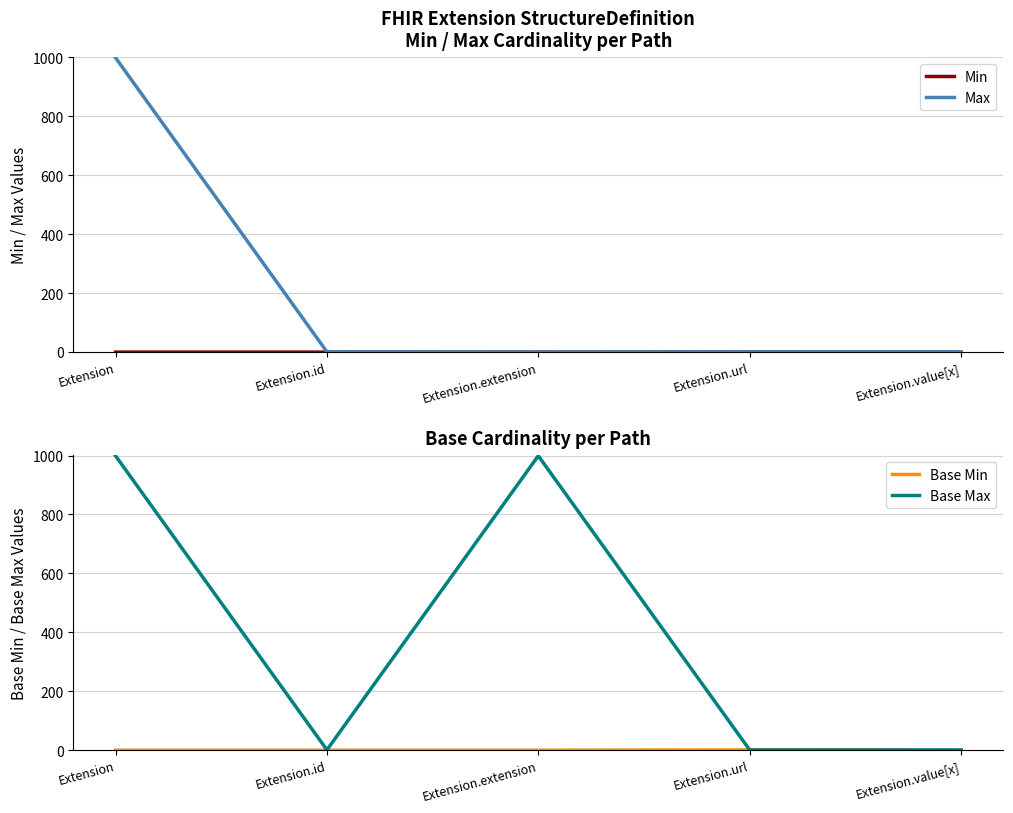

How many interior local peaks does the Base Min series have?

1